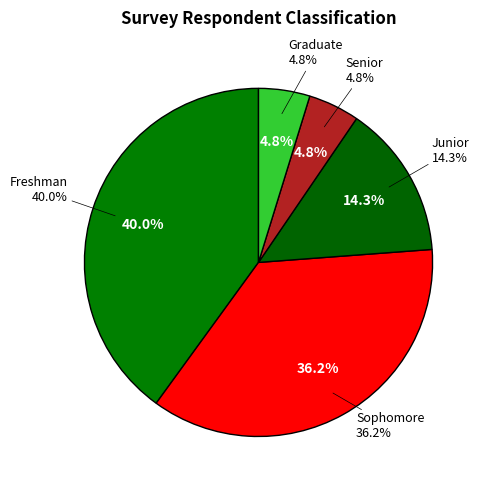

To the nearest percent, what is the difference between the largest and smallest slice percentages?

35%